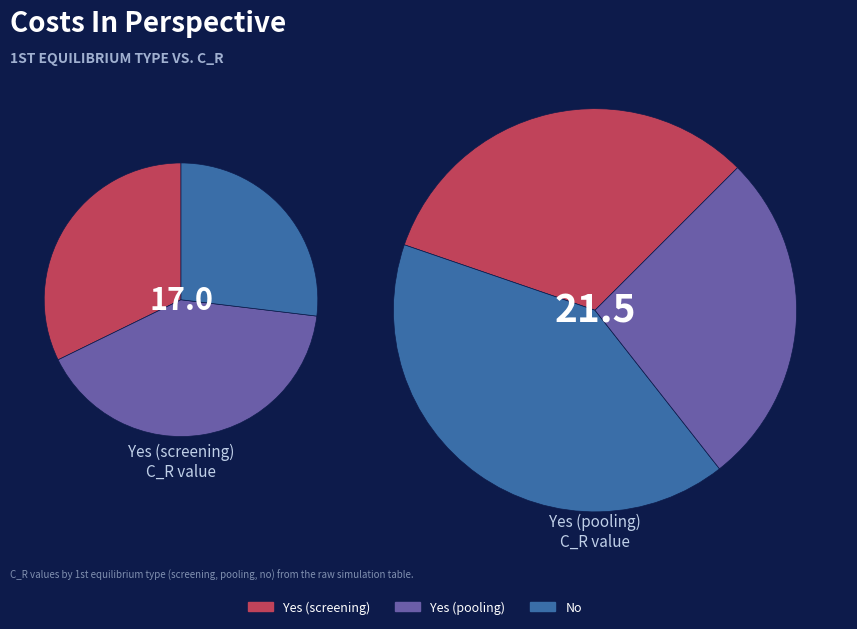

To the nearest percent, what is the difference between the Yes (screening) and No slice percentages?

5%